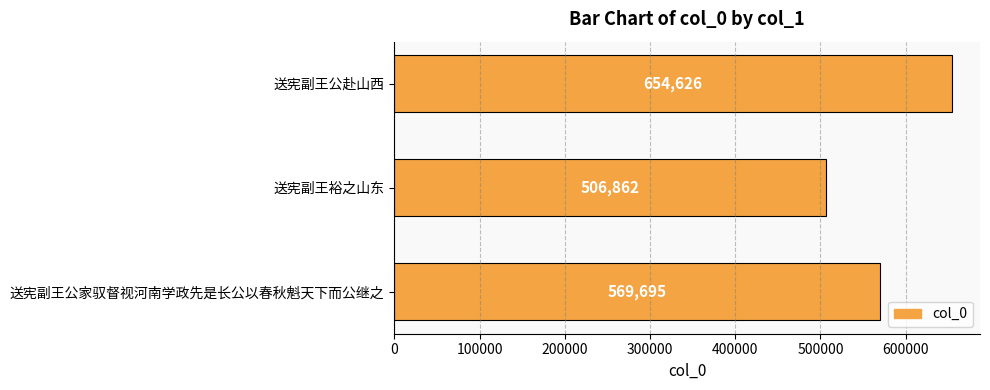

Reading top to bottom, transcribe all the data shown in this chart.

送宪副王公赴山西=654626	送宪副王裕之山东=506862	送宪副王公家驭督视河南学政先是长公以春秋魁天下而公继之=569695